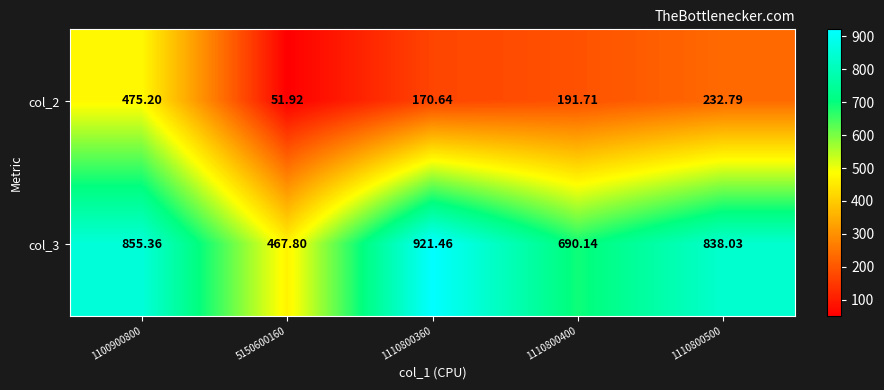

Between 5150600160 and 1110800500, which series saw the biggest shift?

col_3